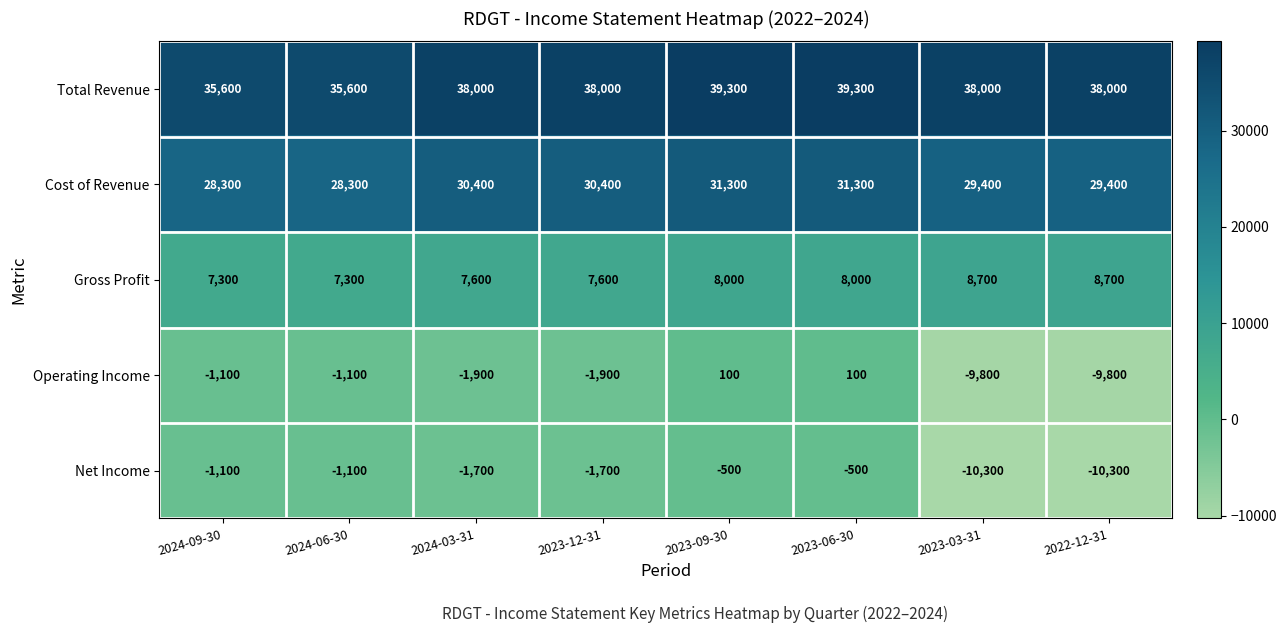

What is the greatest value displayed?

39300